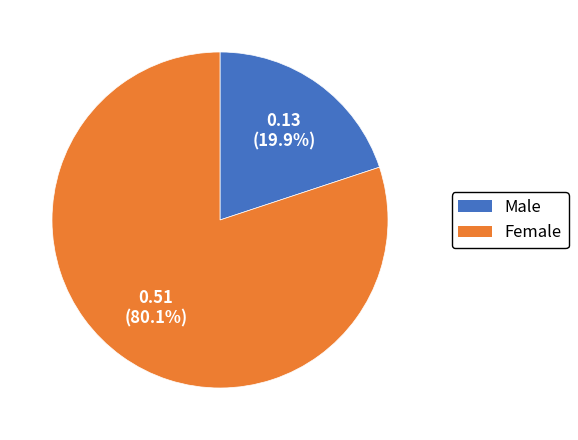

Is there any slice that represents more than half of the pie?

Yes